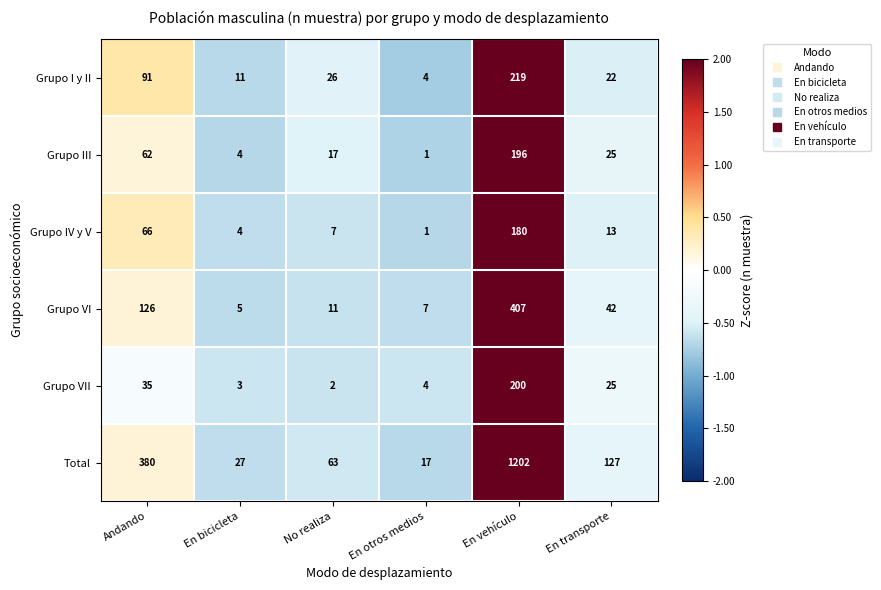

What is the difference between the second highest and second lowest values in the Total series?

353